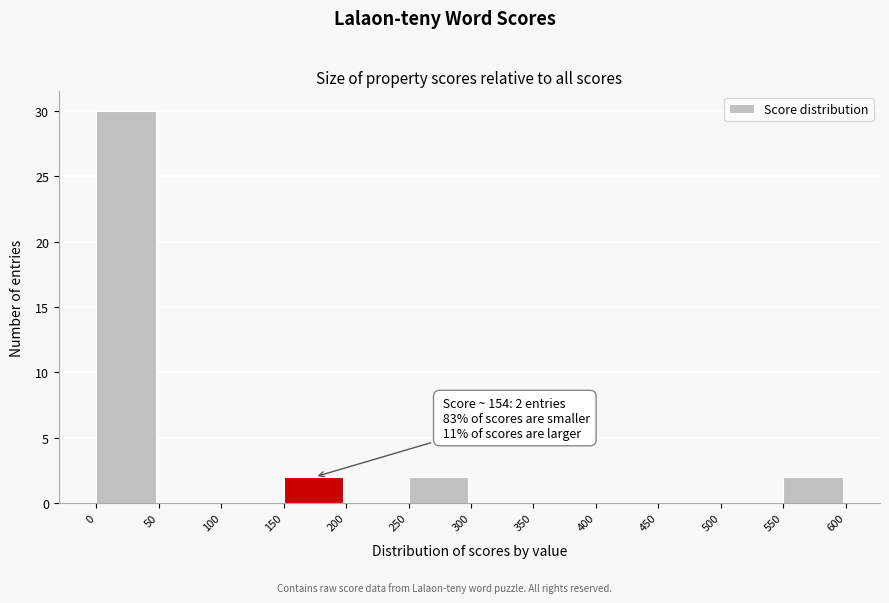

Which range on the x-axis has the tallest bar?

0 to 50